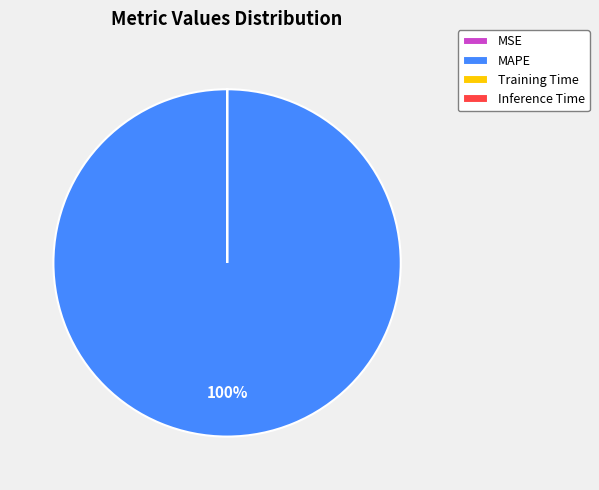

Is it true that MAPE is 100% of the pie?

True